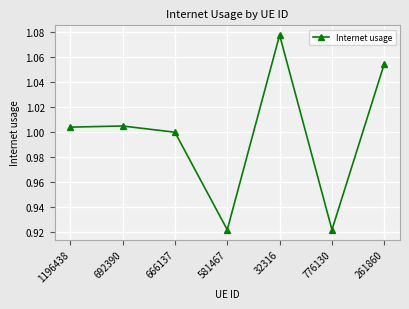

True or false: the data shows 1.5 at 261860.

False